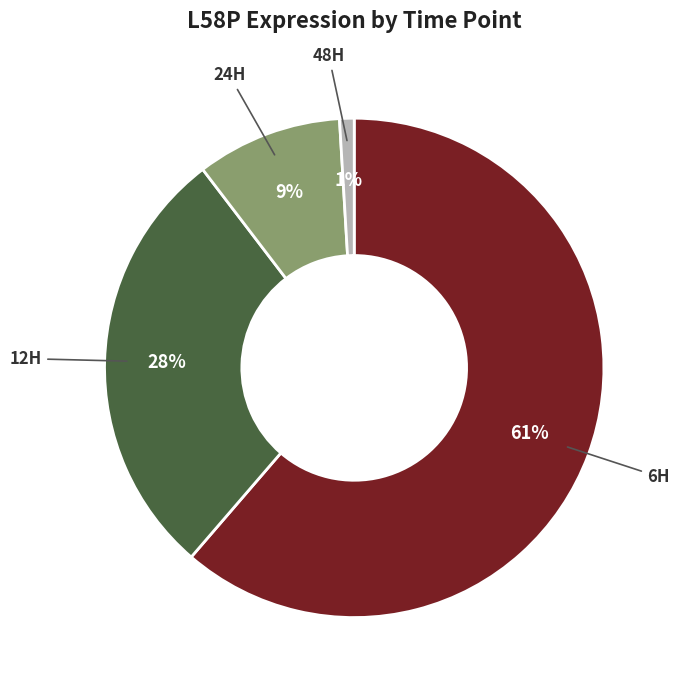

To the nearest percent, what is the average slice percentage?

25%